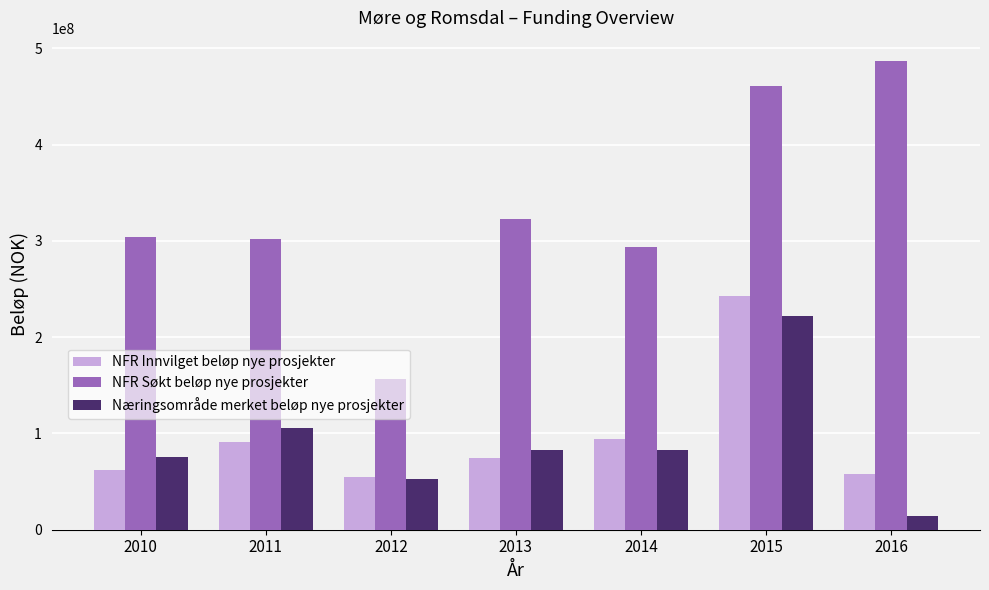

True or false: Næringsområde merket beløp nye prosjekter has a value of 222025880.0 at 2015.

True